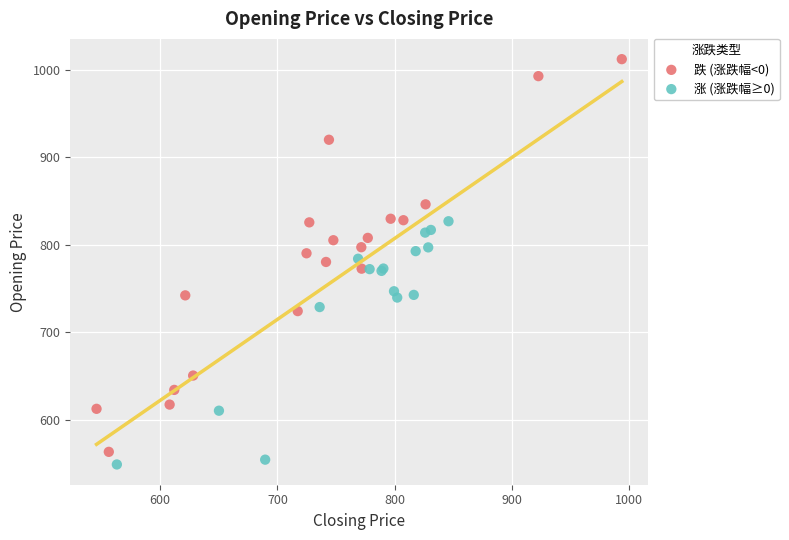

Which series reaches the minimum Y coordinate?

涨 (涨跌幅≥0)